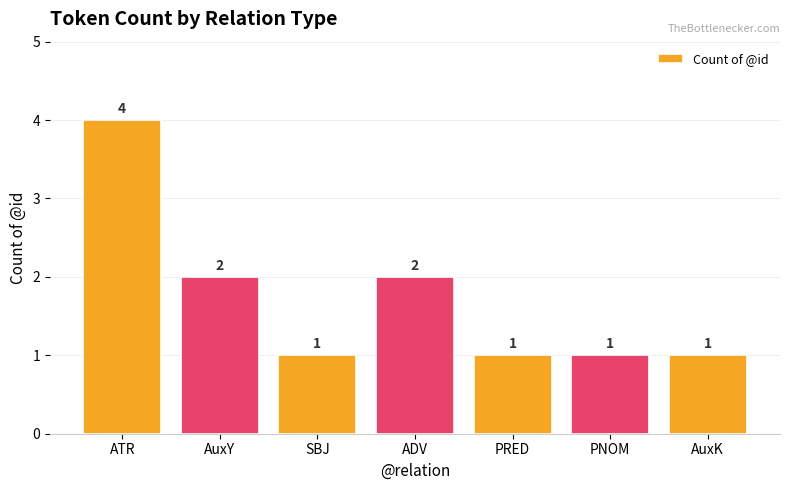

True or false: the data shows 1 at PRED.

True